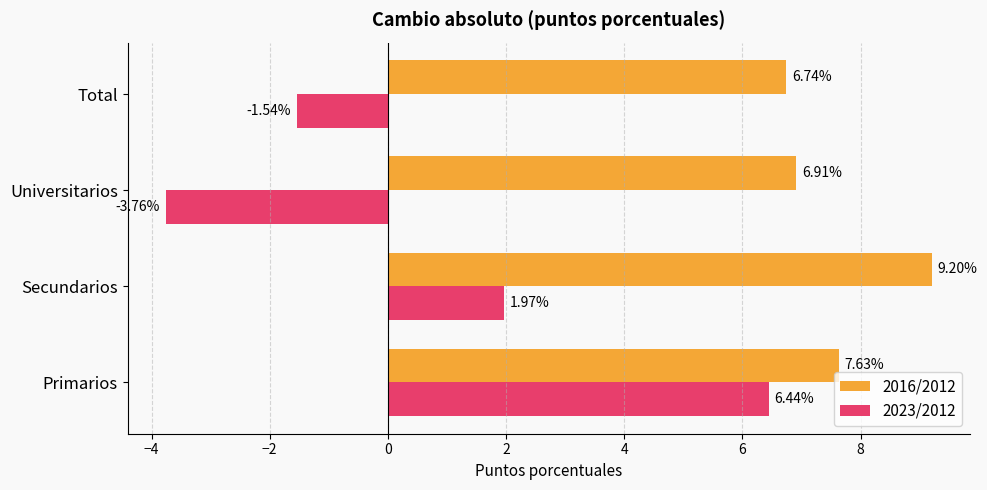

Which series has the widest spread of values?

2023/2012